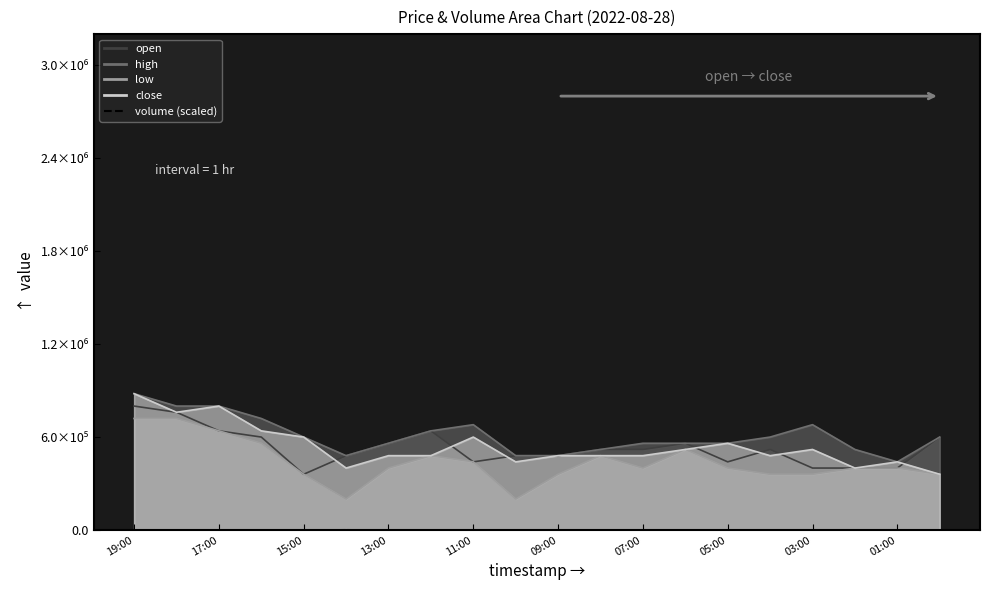

At which category does the chart reach its peak across all series?

19:00